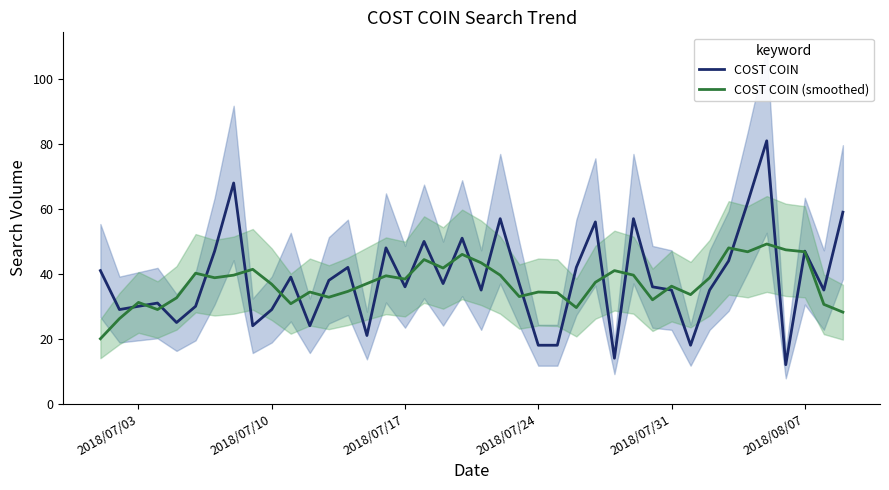

What is the maximum value for COST COIN (smoothed)?

49.2